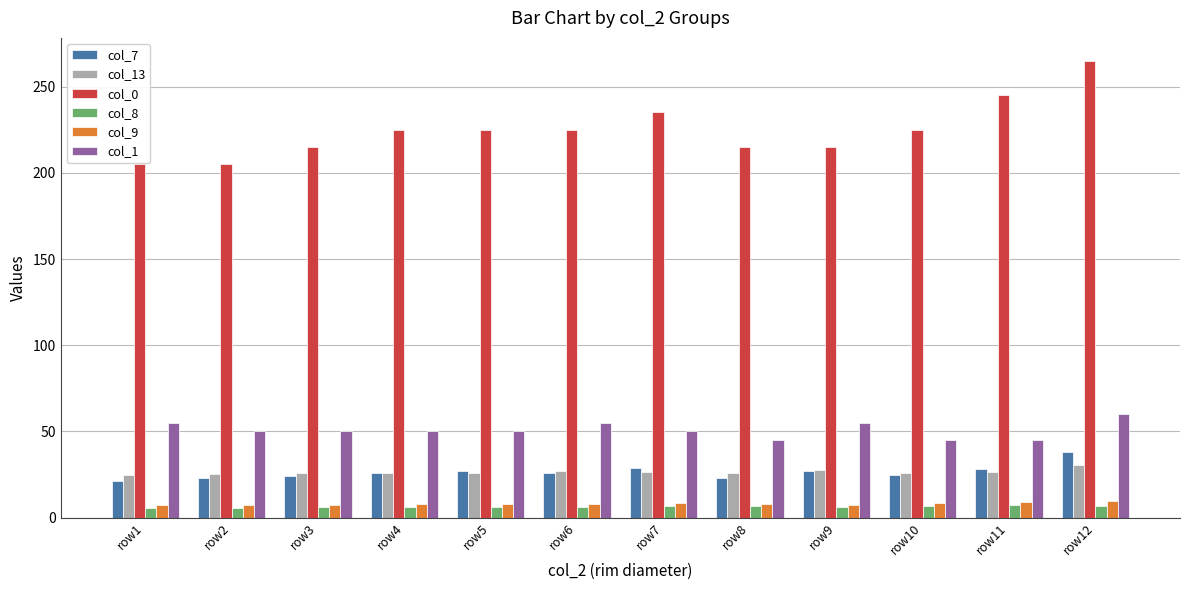

Which series has the largest range (max minus min)?

col_0